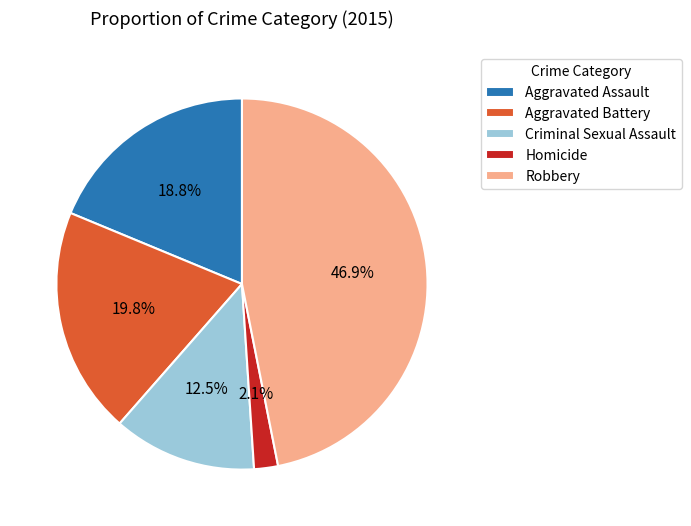

Count the number of slices in the pie.

5